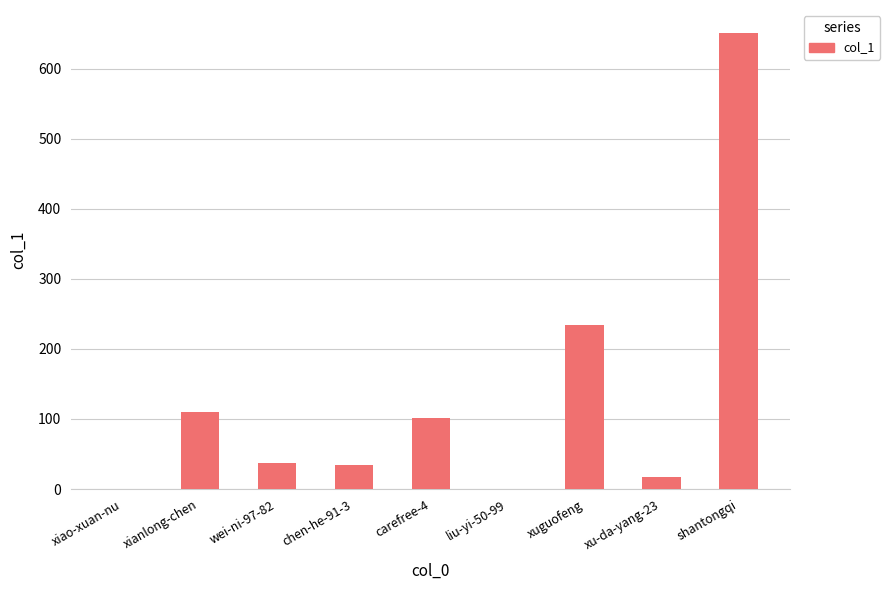

The value at liu-yi-50-99 is 0. True or false?

True